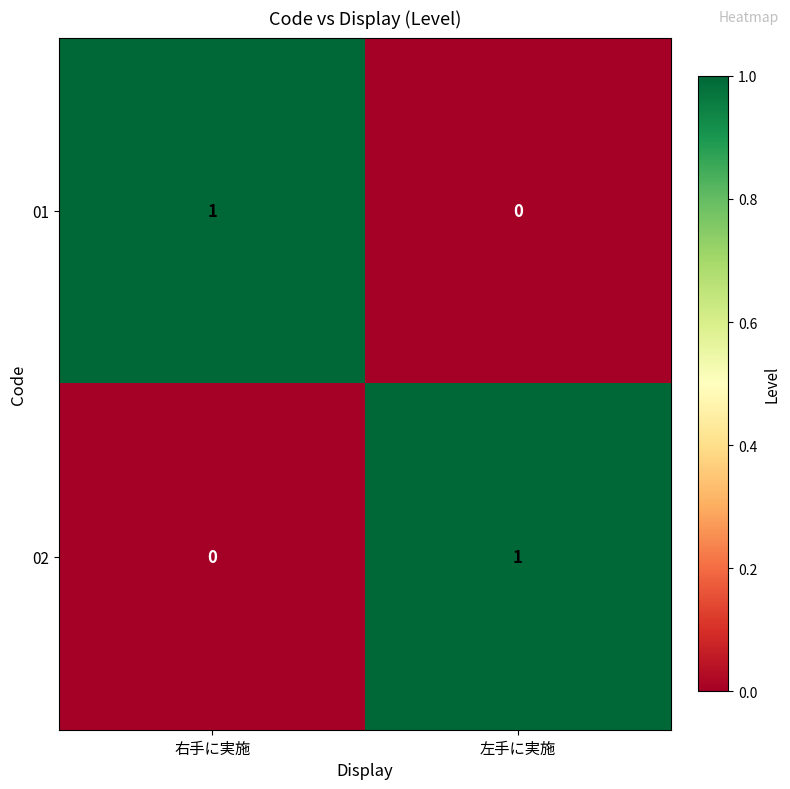

Rank the series at 右手に実施 from lowest to highest value.

02, 01